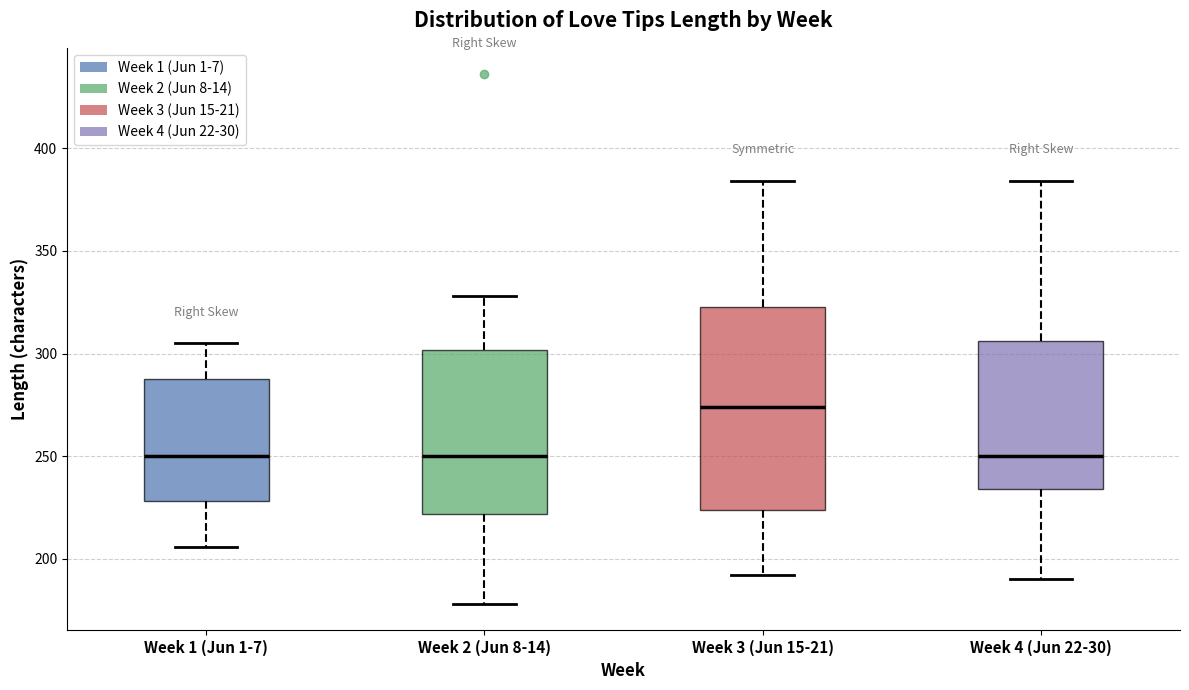

Reading left to right, transcribe this box plot: for each box, give where its median line is, the range the box spans, and where its two whiskers end, as read against the y-axis. The values are not printed on the chart, so give them approximately, as read against the axis.

Week 1 (Jun 1-7): median 250, box 230 to 290, whiskers 205 to 305
Week 2 (Jun 8-14): median 250, box 220 to 300, whiskers 180 to 330
Week 3 (Jun 15-21): median 275, box 225 to 325, whiskers 190 to 385
Week 4 (Jun 22-30): median 250, box 235 to 305, whiskers 190 to 385